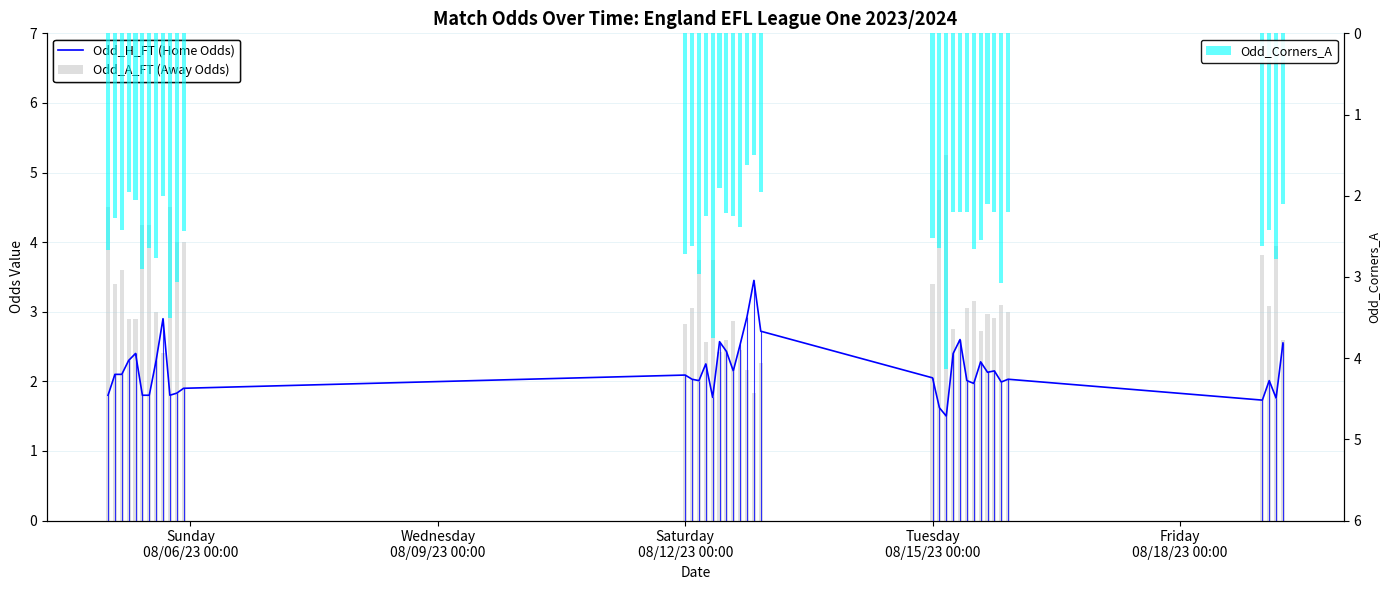

Read the Odd_A_FT (Away Odds) value at 38.

3.9